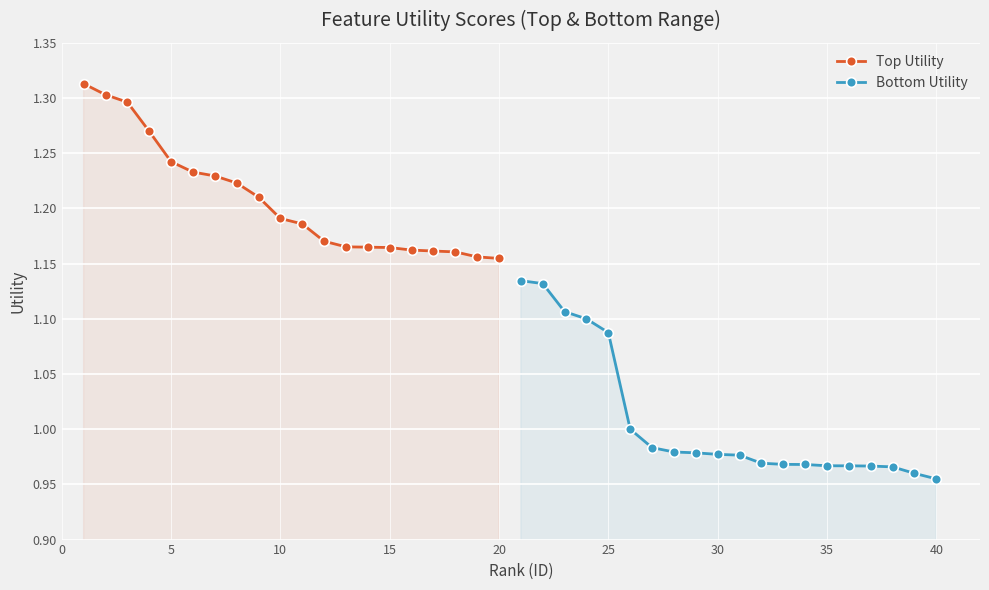

How many Top Utility values are between 1 and 2?

20